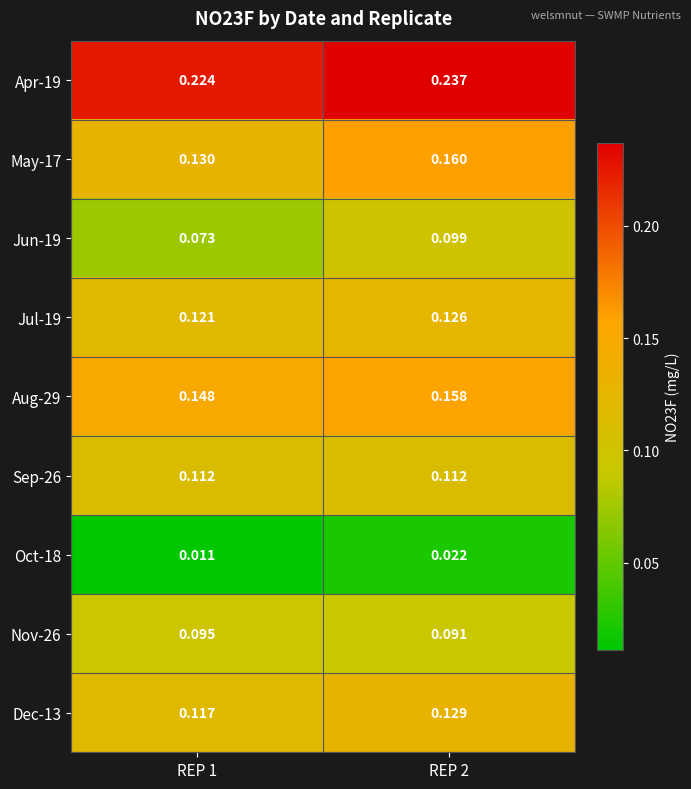

How many distinct data groups are displayed?

9